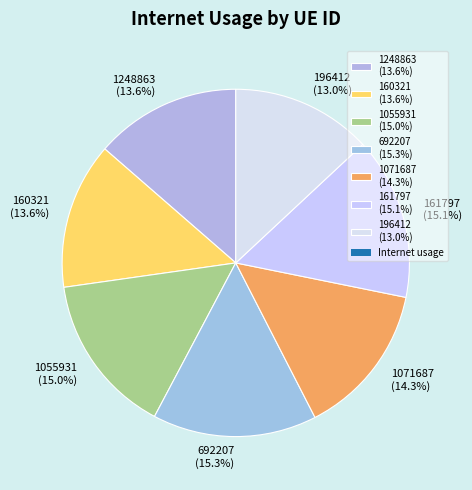

Which has a higher value, 1071687 (14.3%) or 1248863 (13.6%)?

1071687 (14.3%)